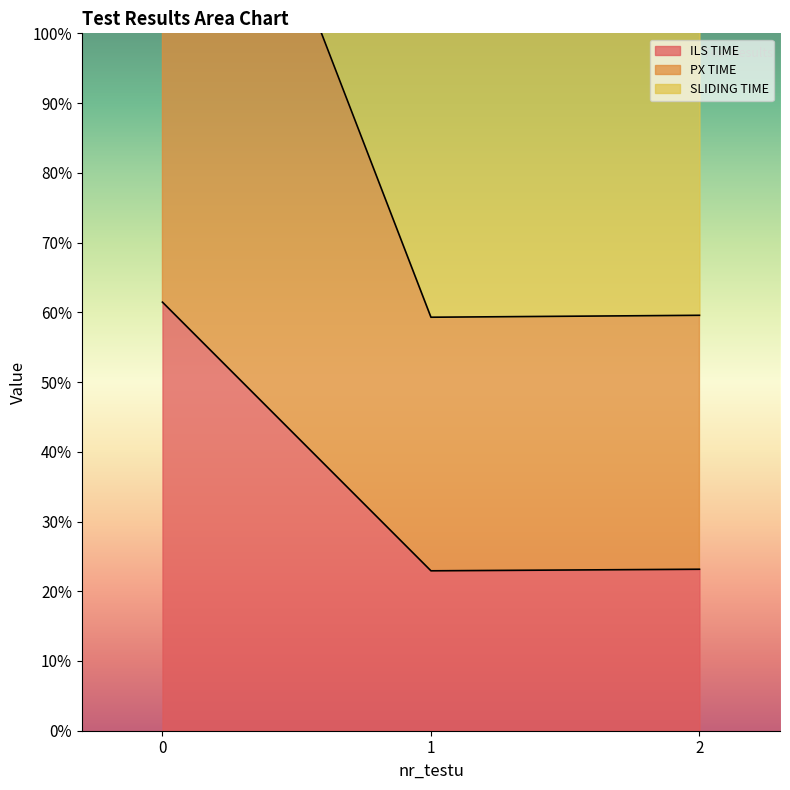

The liczba wykonanych iteracji series shows 6.0 at 1. True or false?

False